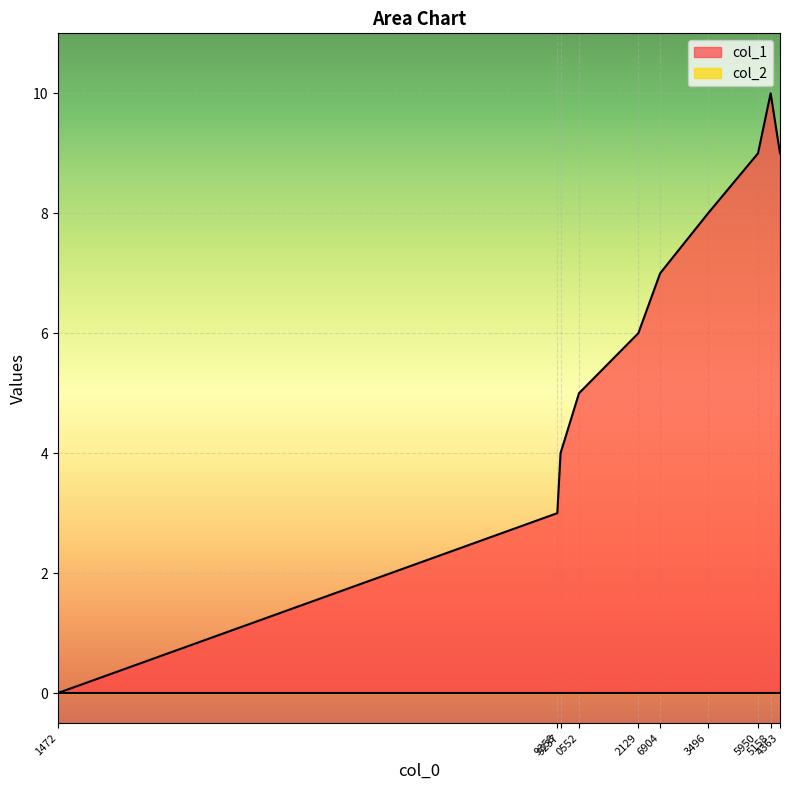

How many positive values are there?

9